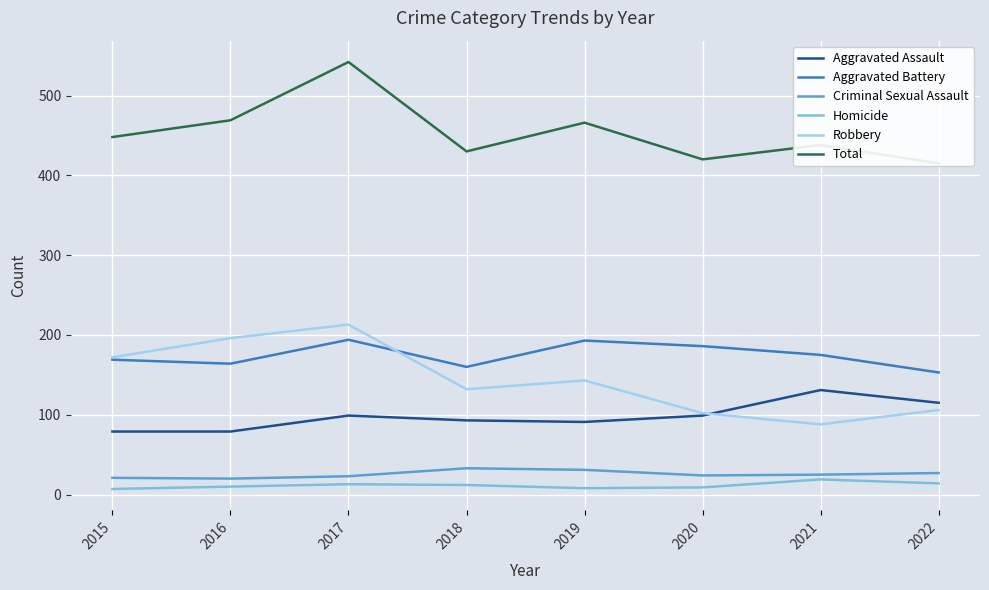

Which category has the highest value in the Aggravated Assault series?

2021